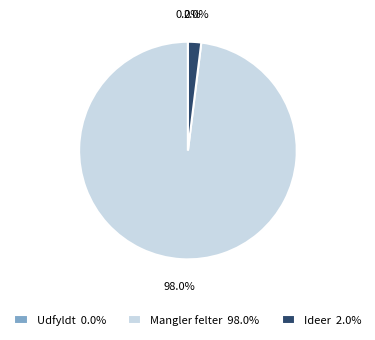

Count the number of slices in the pie.

3